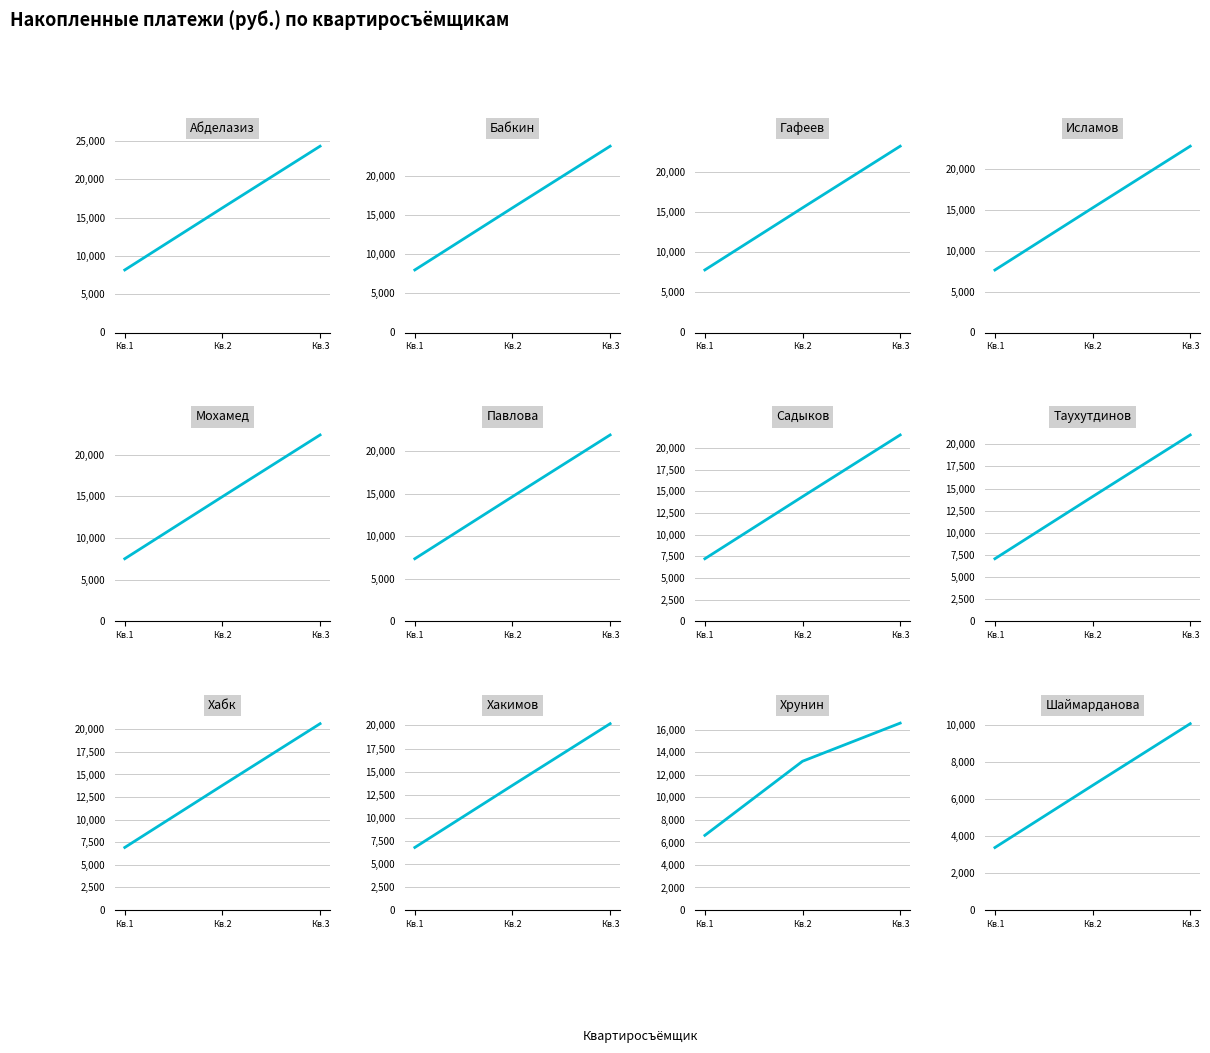

How many distinct data groups are displayed?

1